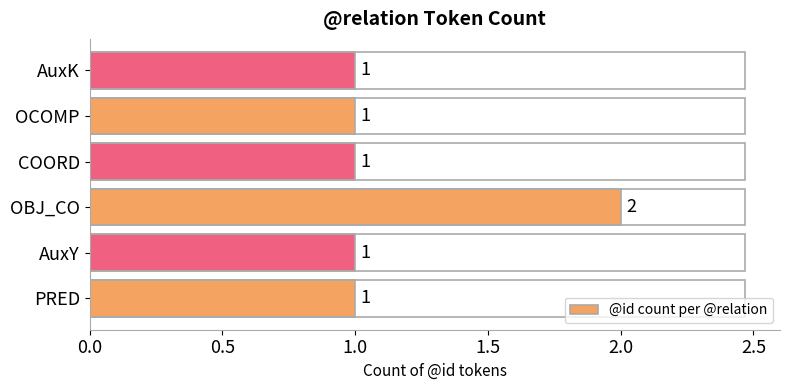

What is the sum of all values?

7